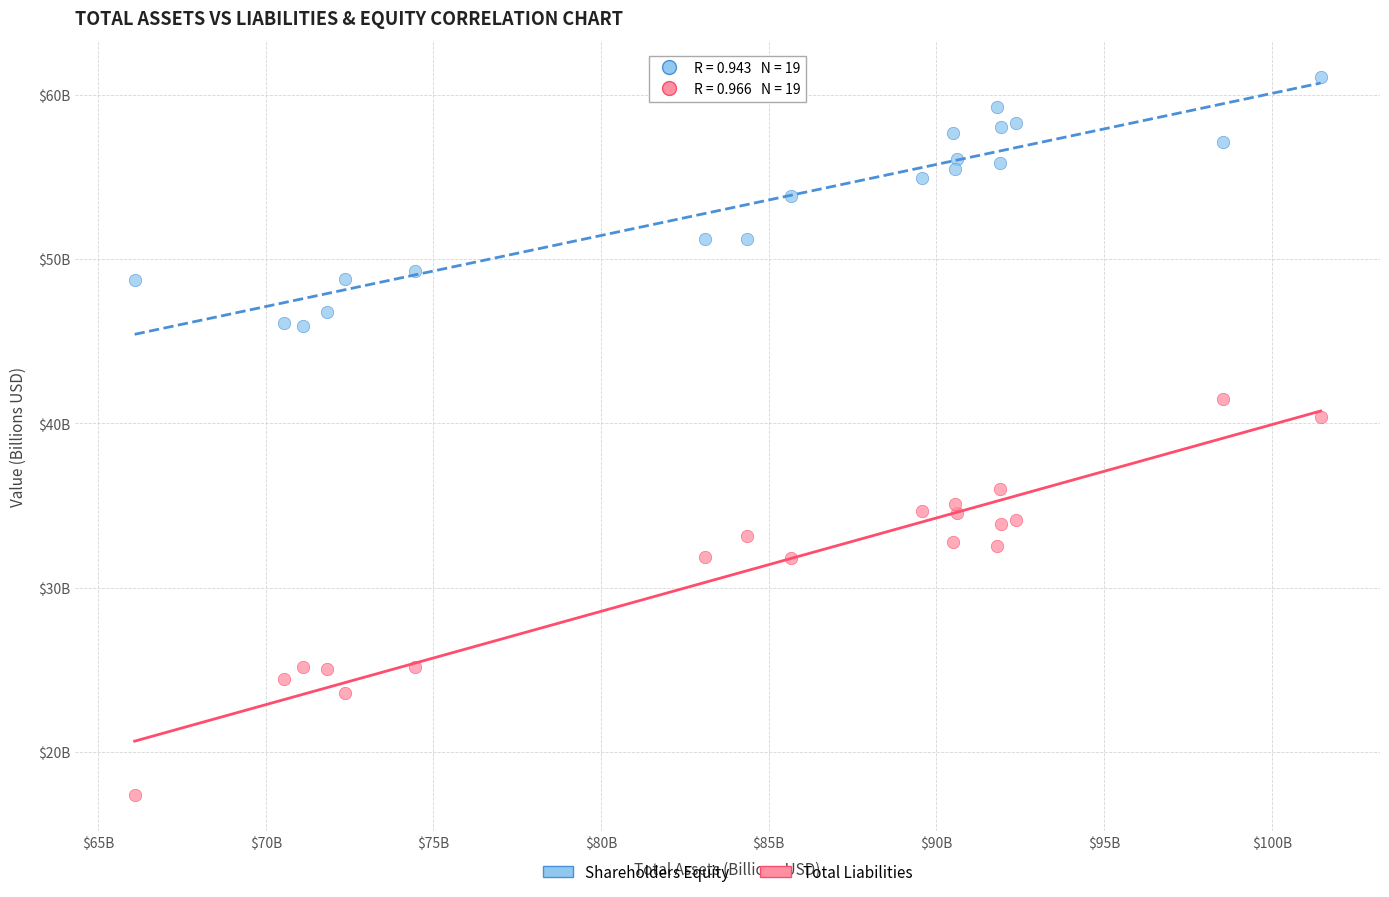

What are all the series names shown in the legend?

Shareholders Equity, Total Liabilities